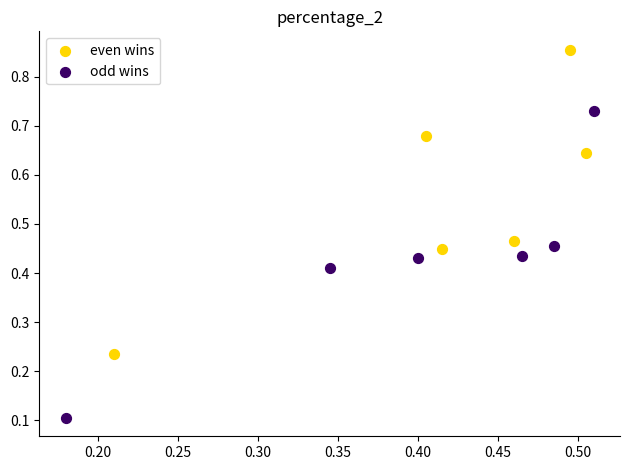

What are all the series names shown in the legend?

even wins, odd wins